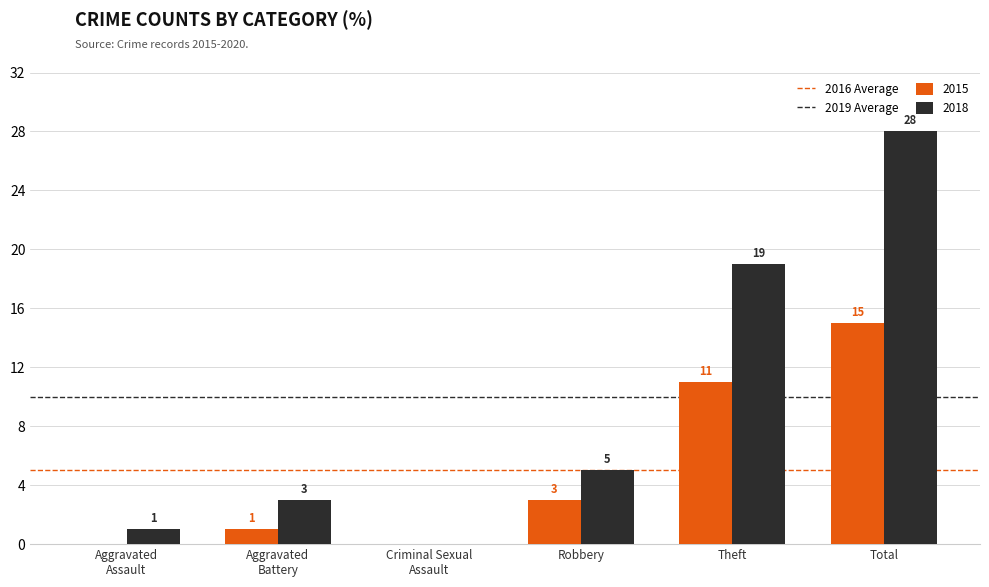

How many data points does each series have?

6